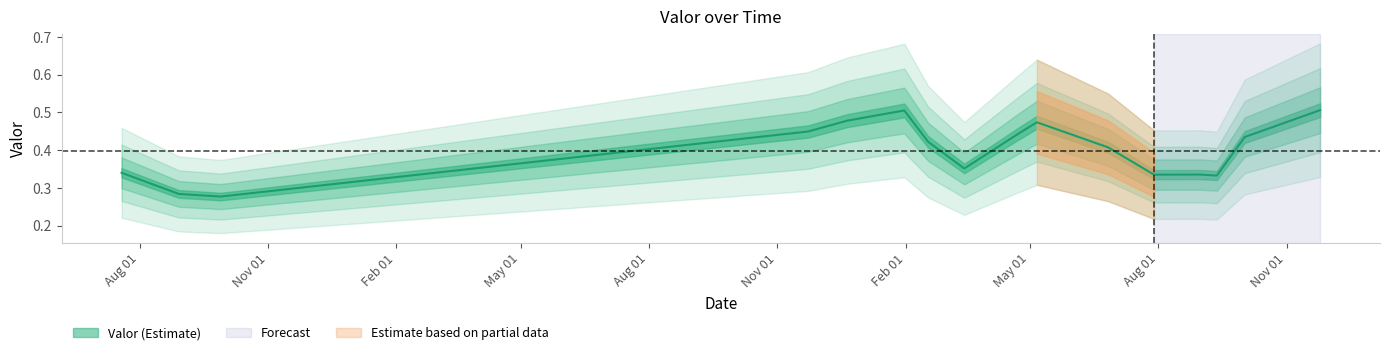

What is the approximate value at 2018-08-31?

0.3